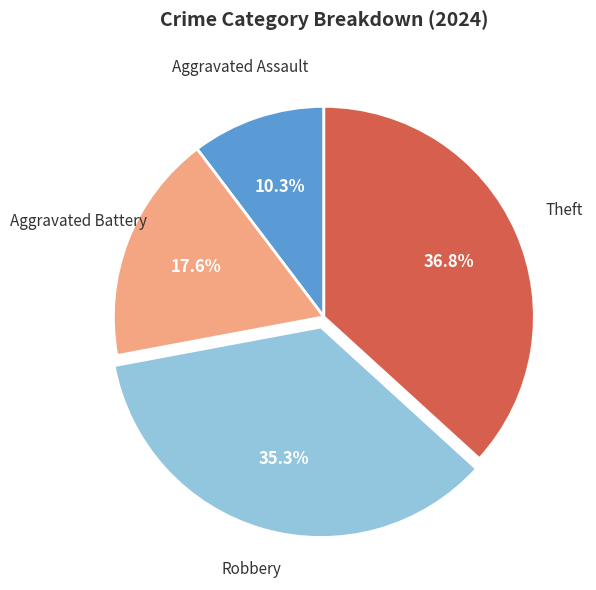

Does any single category account for the majority?

No